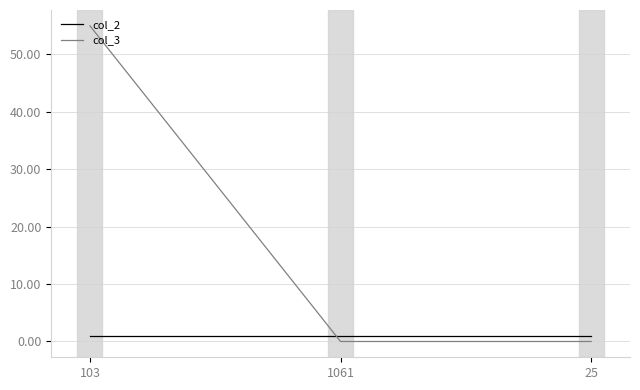

Is it true that col_2 equals 1 at 25?

True